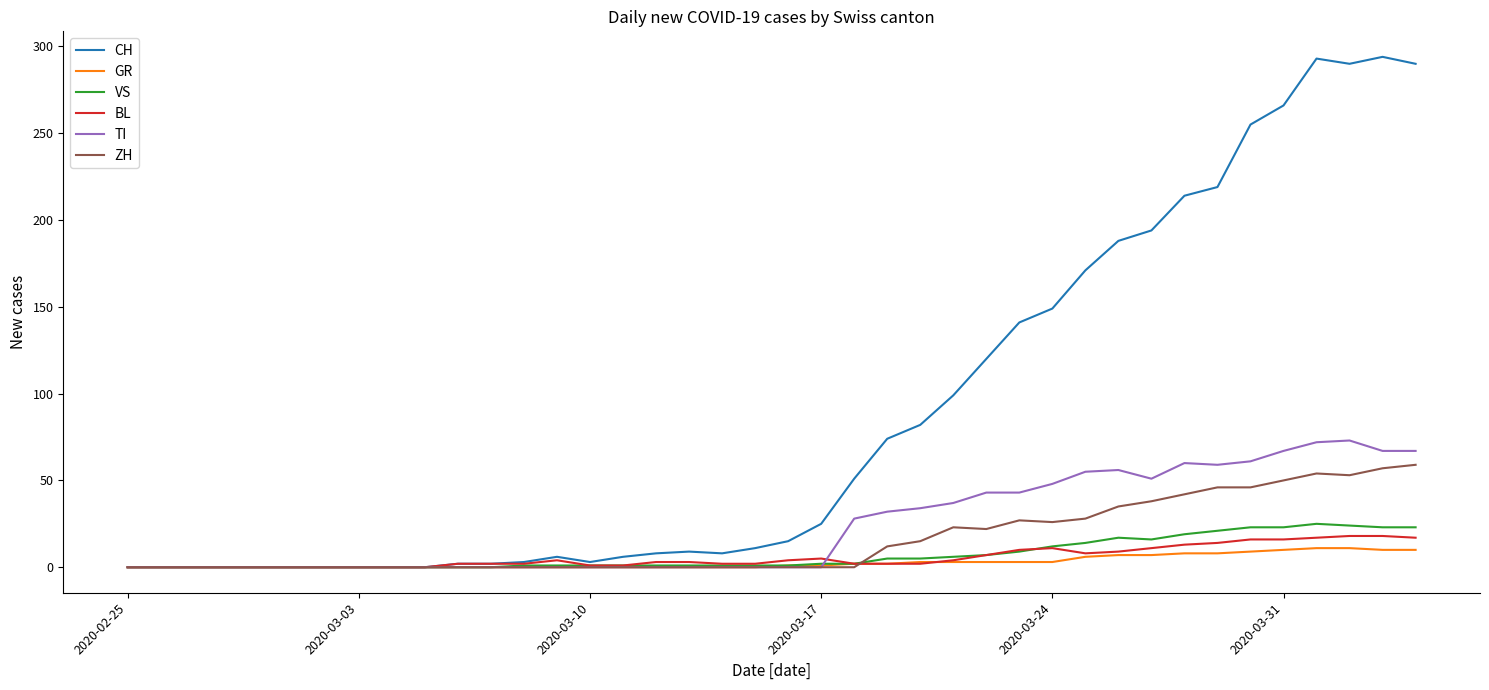

What is the maximum value for BL?

18